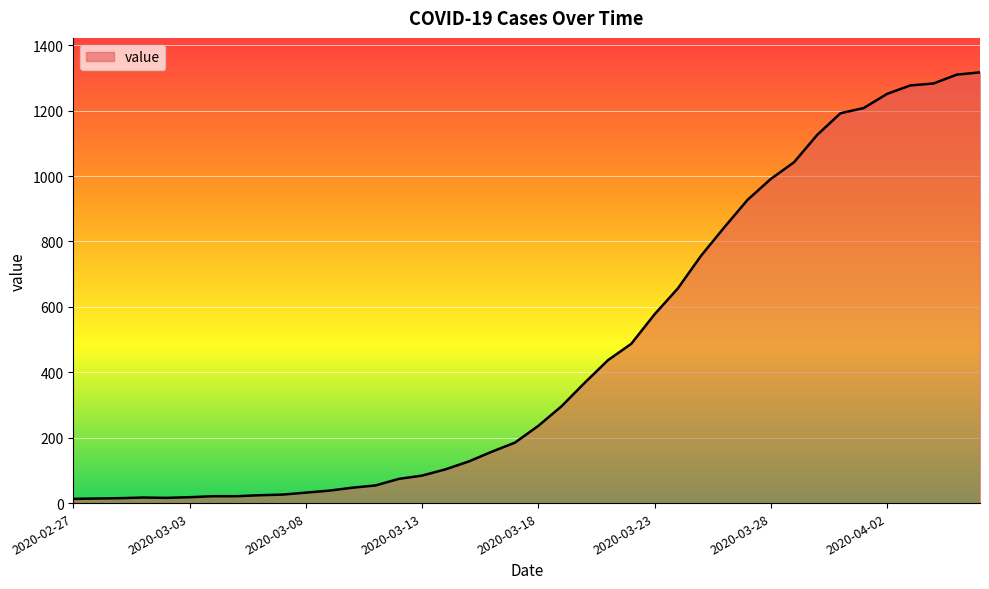

What is the difference between the maximum and minimum values?

1304